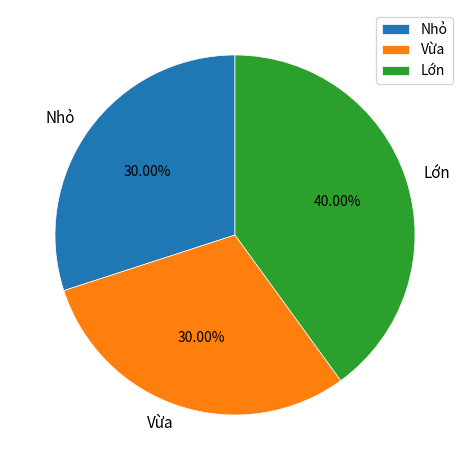

What percentage is the Lớn slice, to the nearest percent?

40%